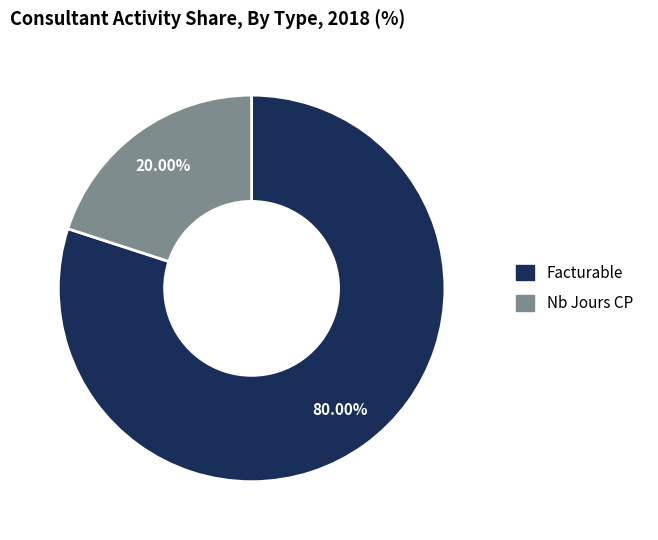

How many slices are in this pie chart?

2